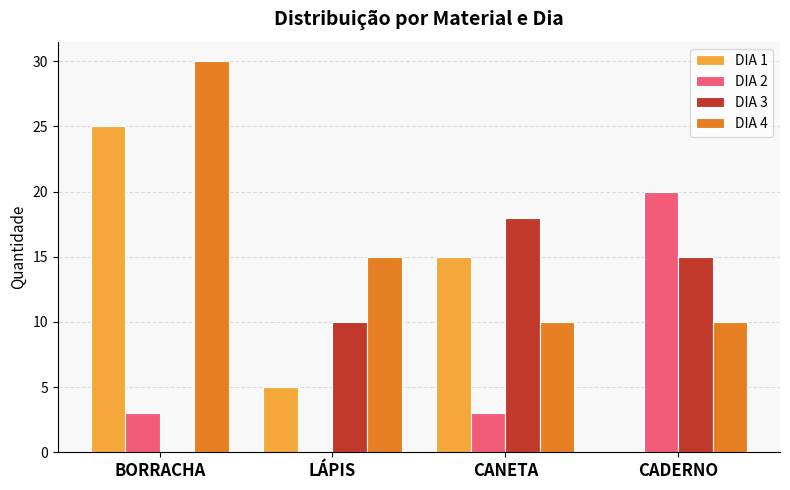

Is the value of DIA 1 at LÁPIS greater than the value of DIA 2 at LÁPIS?

Yes